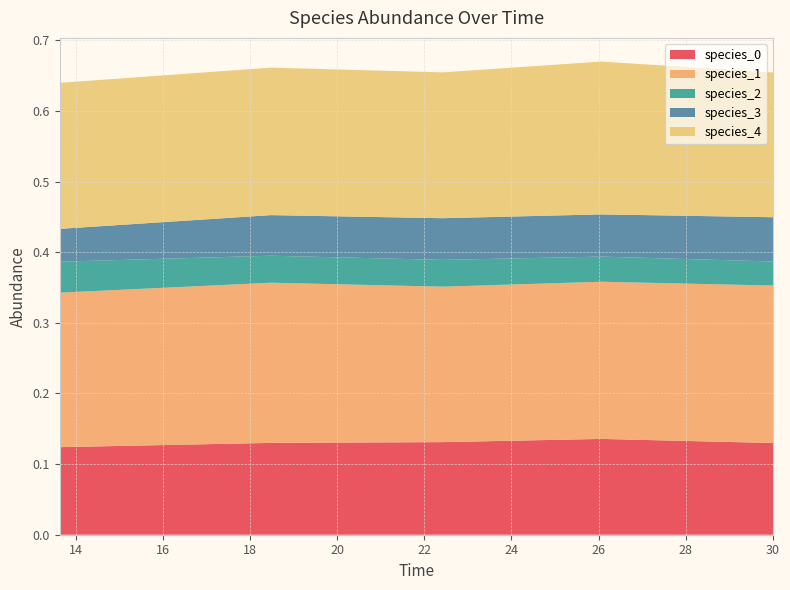

Reading left to right, transcribe all the data shown in this chart.

species_0: 13.636363636363637=0.1	18.484848484848484=0.1	22.424242424242426=0.1	26.060606060606062=0.1	30.0=0.1
species_1: 13.636363636363637=0.2	18.484848484848484=0.2	22.424242424242426=0.2	26.060606060606062=0.2	30.0=0.2
species_2: 13.636363636363637=0.0	18.484848484848484=0.0	22.424242424242426=0.0	26.060606060606062=0.0	30.0=0.0
species_3: 13.636363636363637=0.0	18.484848484848484=0.1	22.424242424242426=0.1	26.060606060606062=0.1	30.0=0.1
species_4: 13.636363636363637=0.2	18.484848484848484=0.2	22.424242424242426=0.2	26.060606060606062=0.2	30.0=0.2